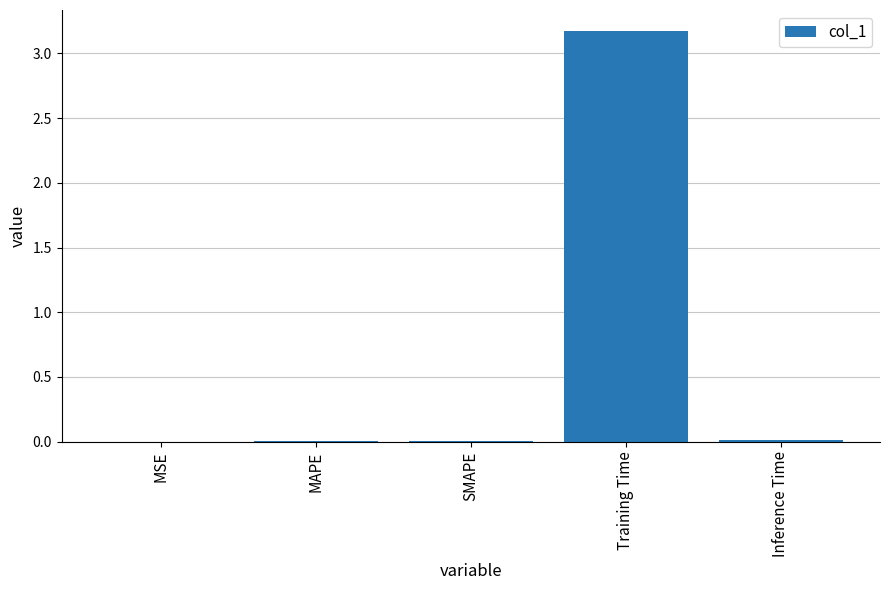

The chart shows a value of 0.0 at SMAPE. True or false?

True